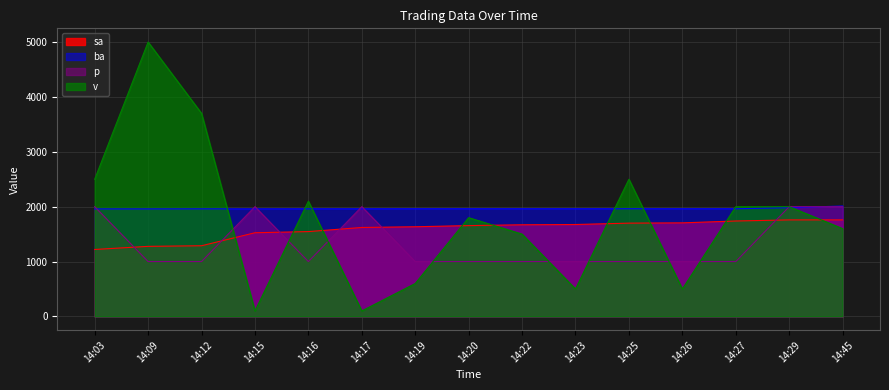

How many lines are shown in the chart?

4